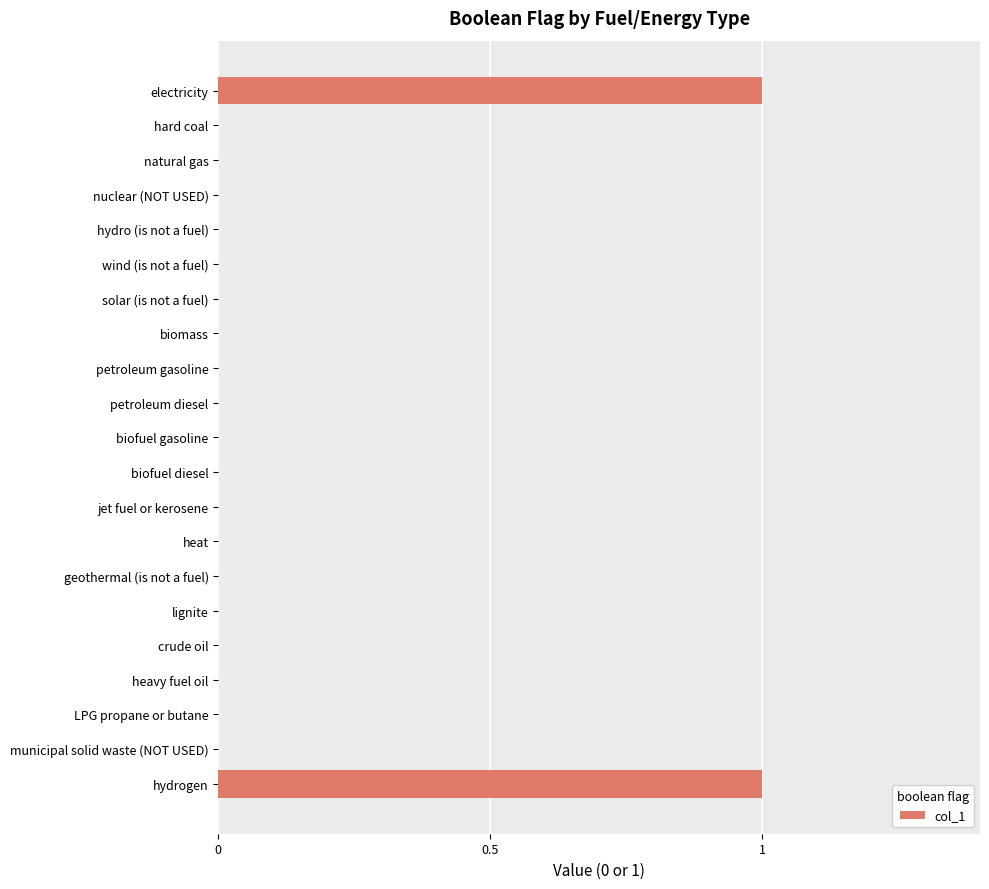

Between LPG propane or butane and electricity, which is larger?

electricity